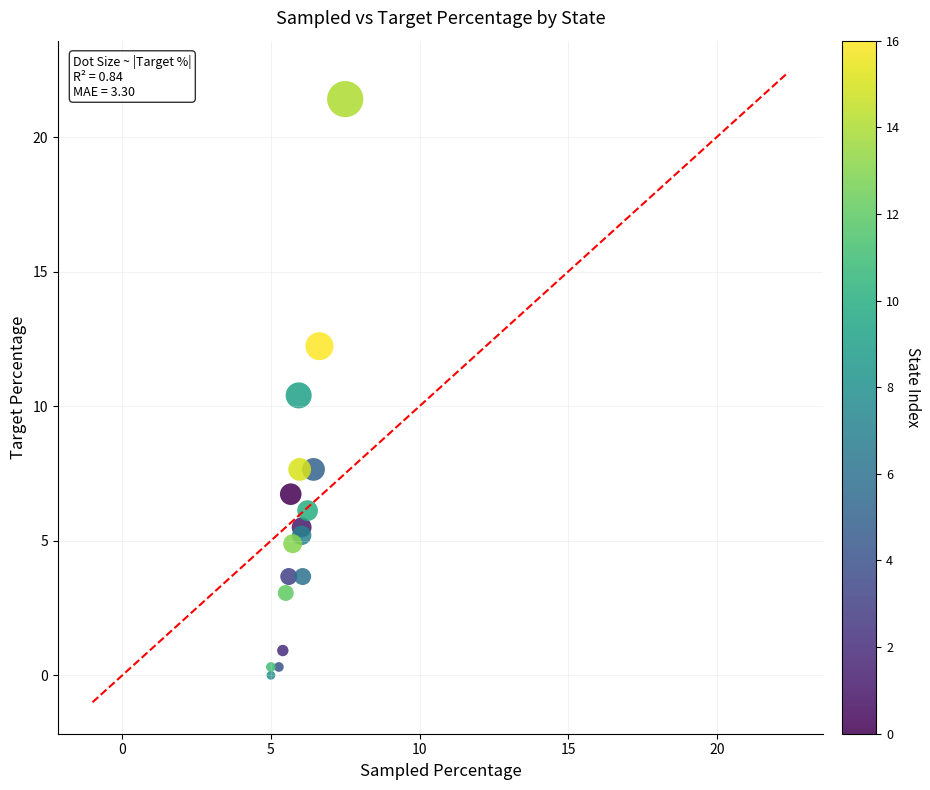

What is the range of X values (max minus min)?

2.5